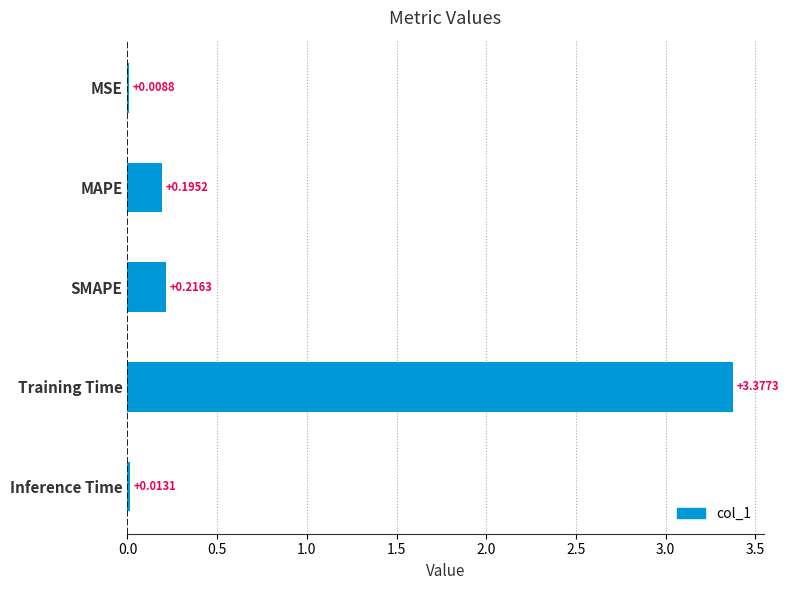

What is the sum of all values?

3.8